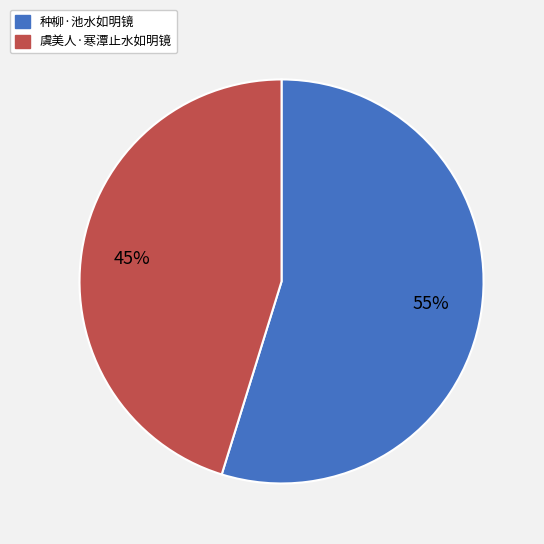

Count the number of slices in the pie.

2